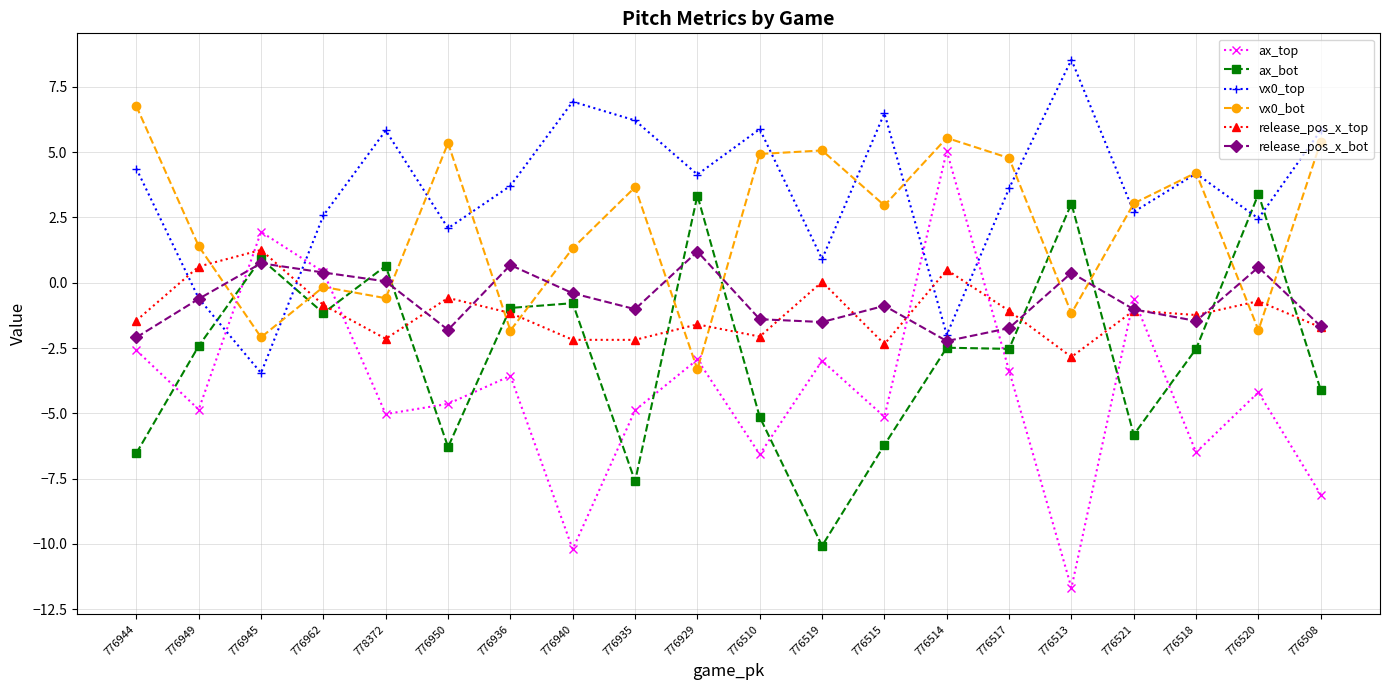

Which series has the widest spread of values?

ax_top